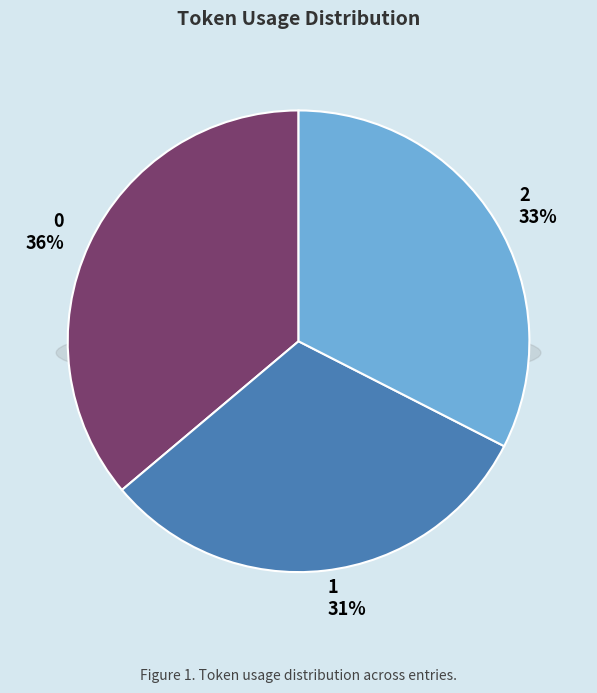

Does any single category account for the majority?

No